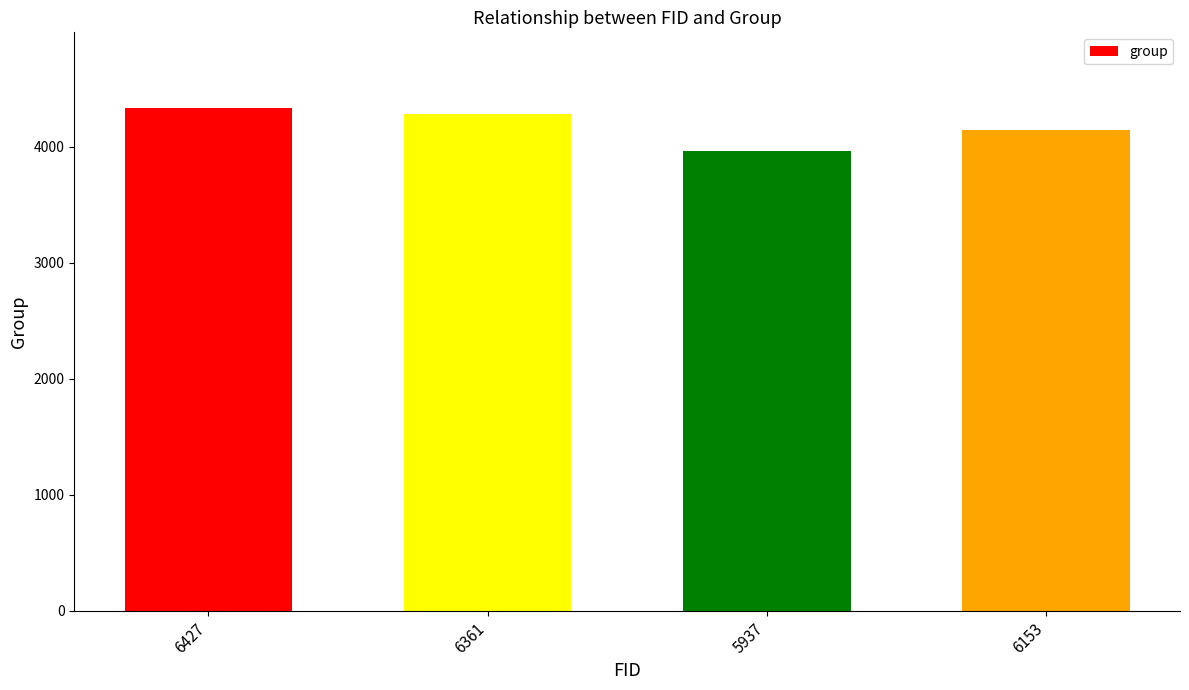

Is it true that the value at 6427 is 4337?

True